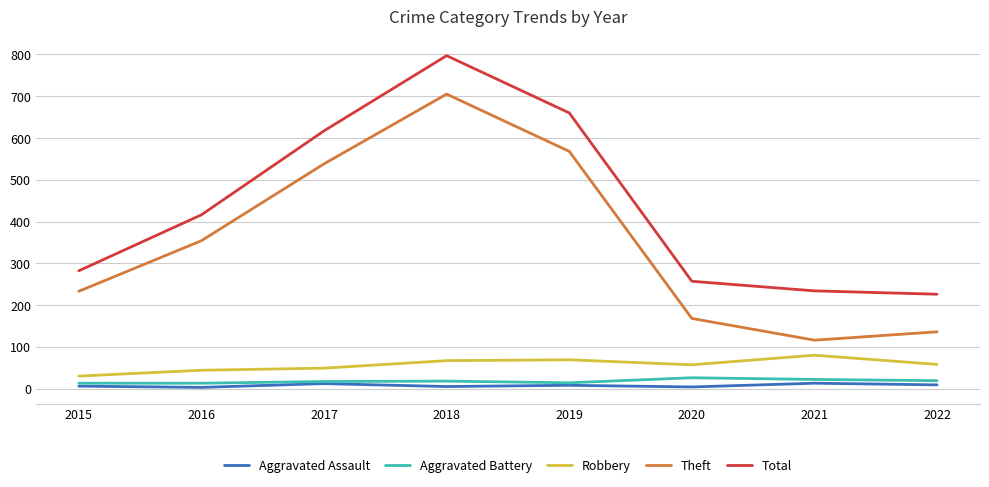

In Aggravated Assault, how many points are lower than both neighbors (excluding endpoints)?

3